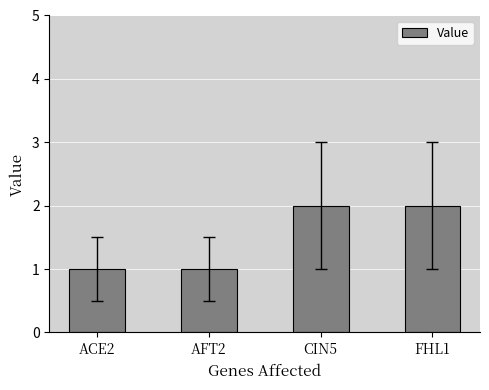

The value at CIN5 is 2. True or false?

True